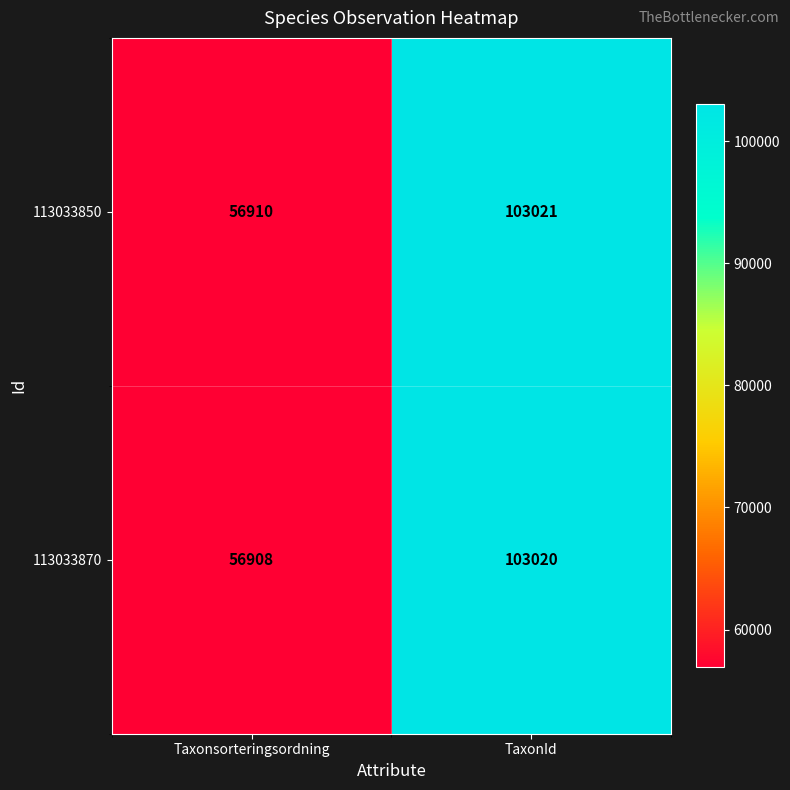

Count the number of categories in the chart.

2